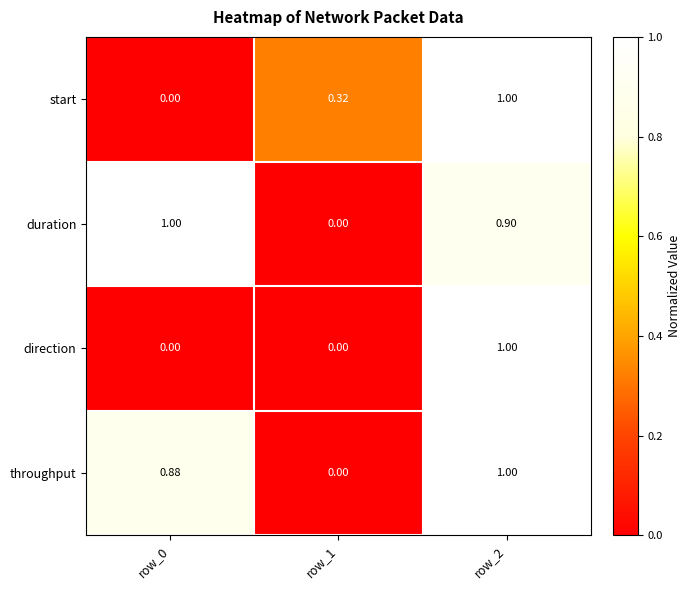

Which series has the largest total across all categories?

duration